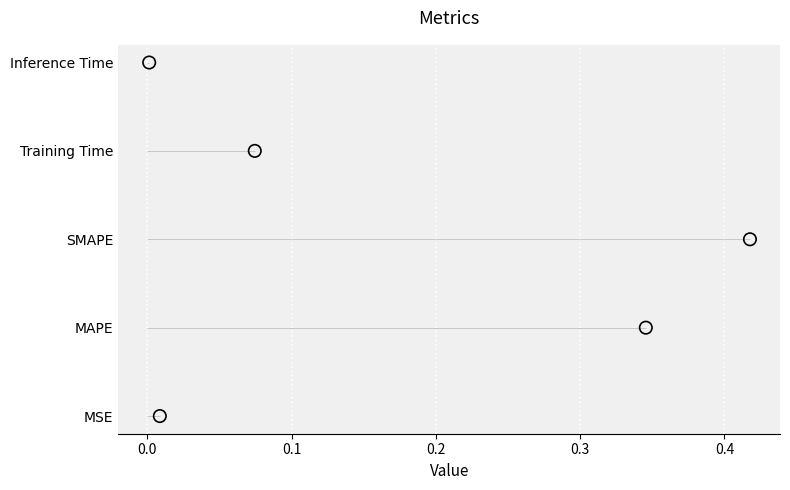

Approximately how many times larger is the value at 0.1 compared to 0.0?

2.0